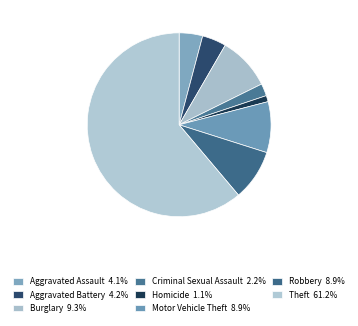

To the nearest percent, what percentage of the pie is Criminal Sexual Assault?

2%